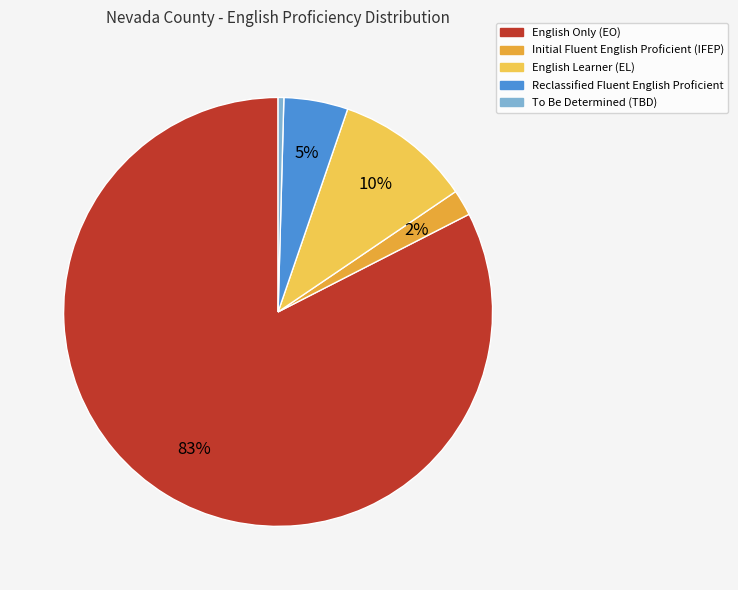

Is the sum of Reclassified Fluent English Proficient and To Be Determined (TBD) greater than half?

No